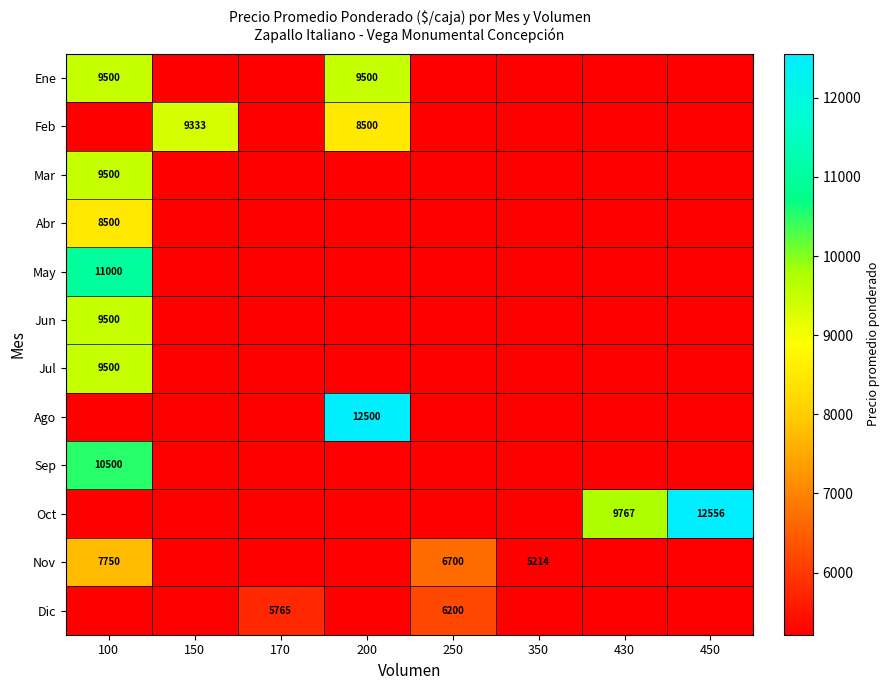

The value of Jun at 100 is 2411. True or false?

False